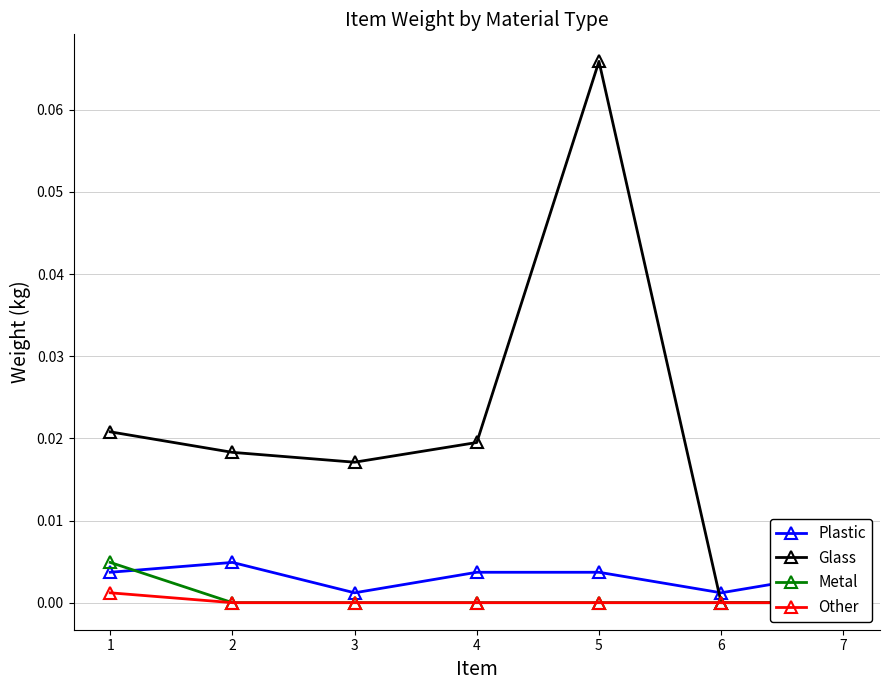

True or false: Glass and Other cross at least once.

False